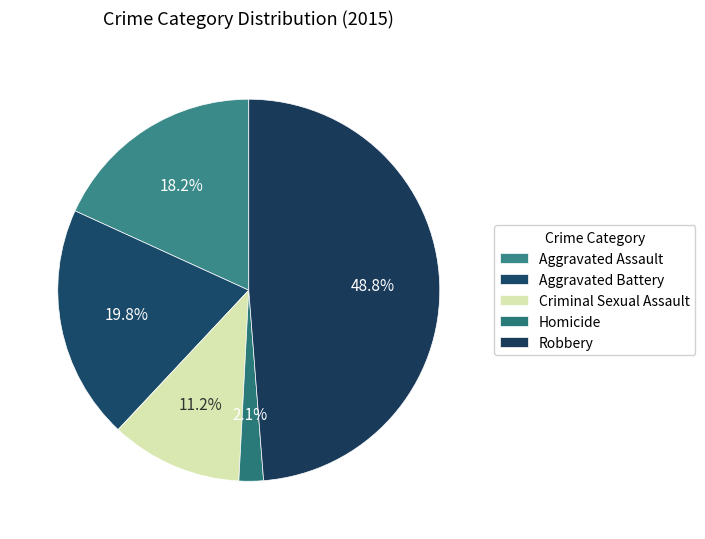

Does Homicide account for over 50% of the chart?

No